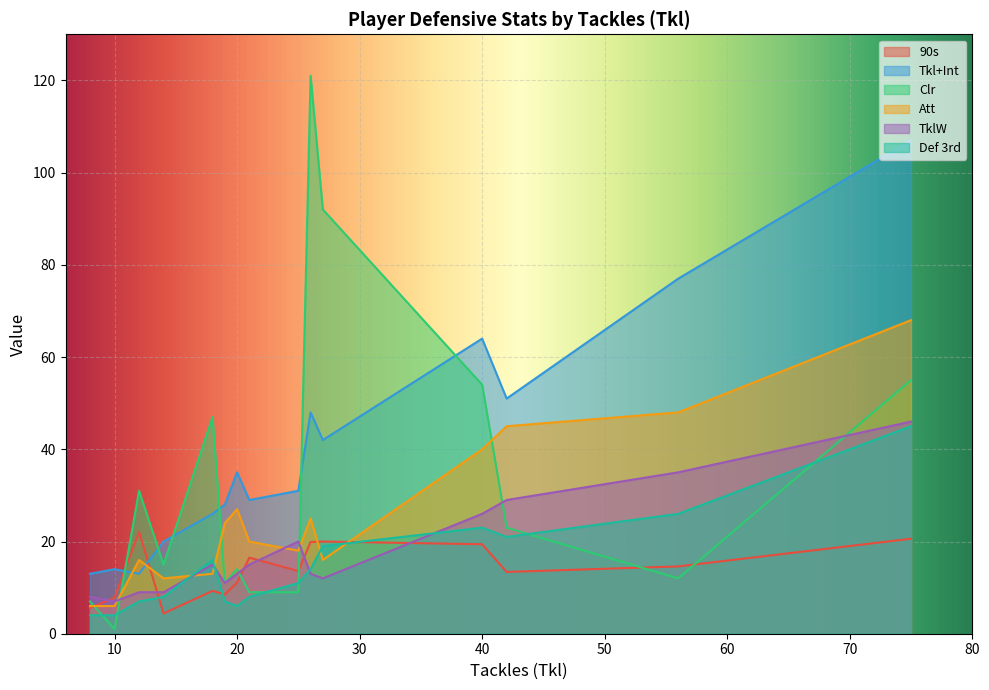

What are all the series names shown in the legend?

90s, Tkl+Int, Clr, Att, TklW, Def 3rd